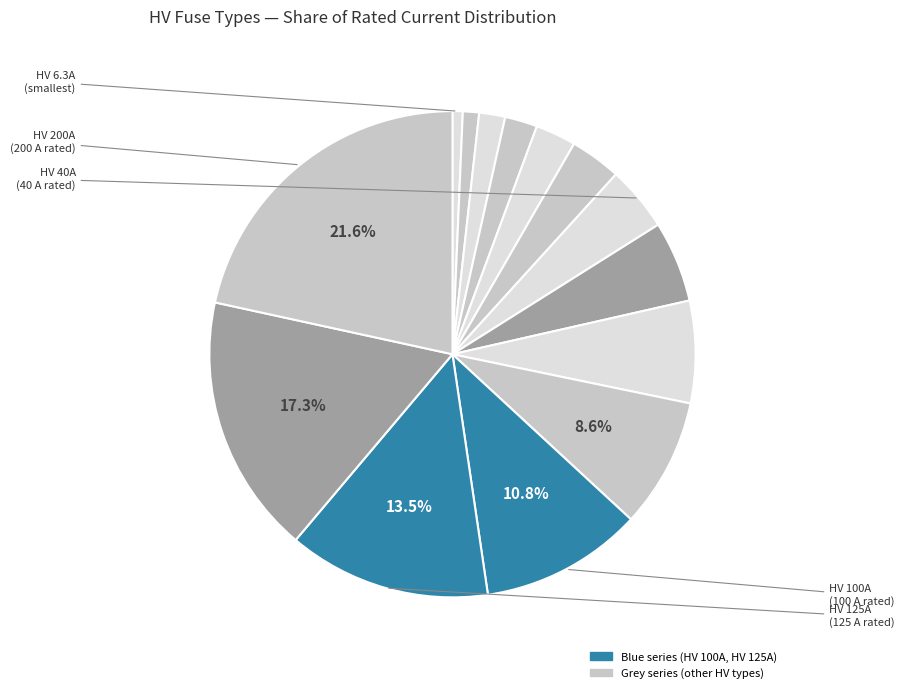

To the nearest percent, what is the average slice percentage?

7%